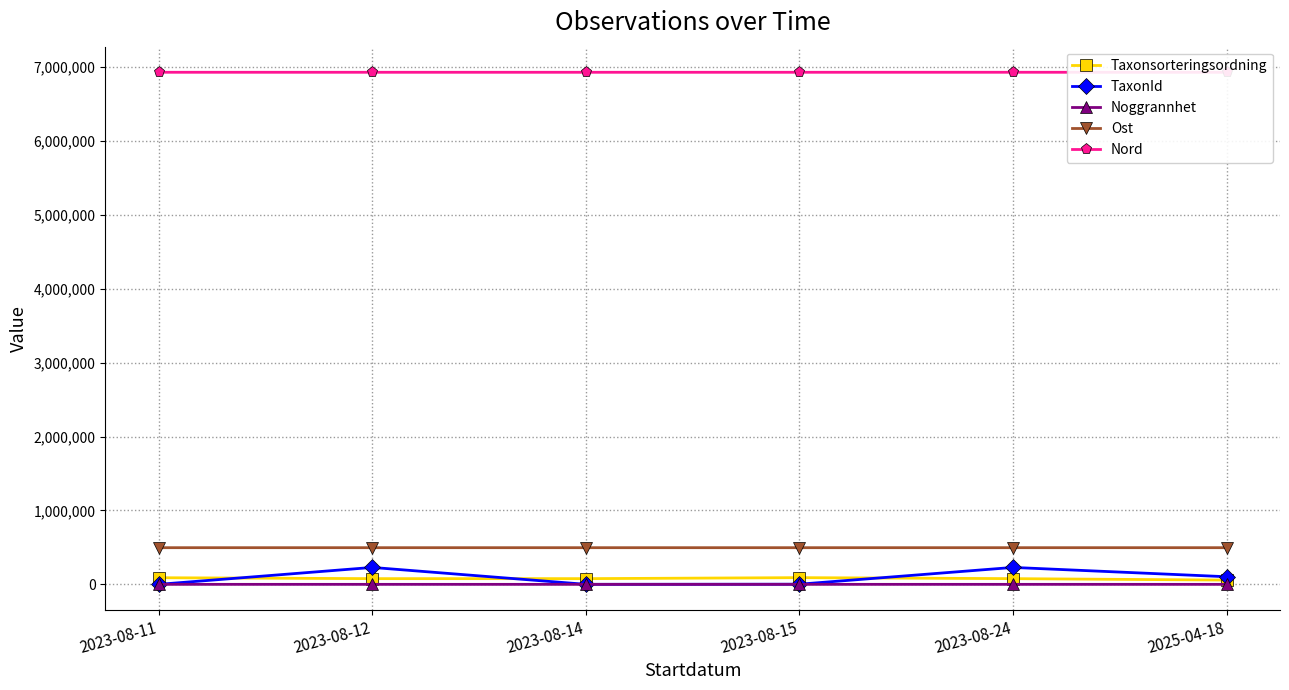

At 2023-08-14, list the series in order from largest to smallest.

Nord, Ost, Taxonsorteringsordning, TaxonId, Noggrannhet